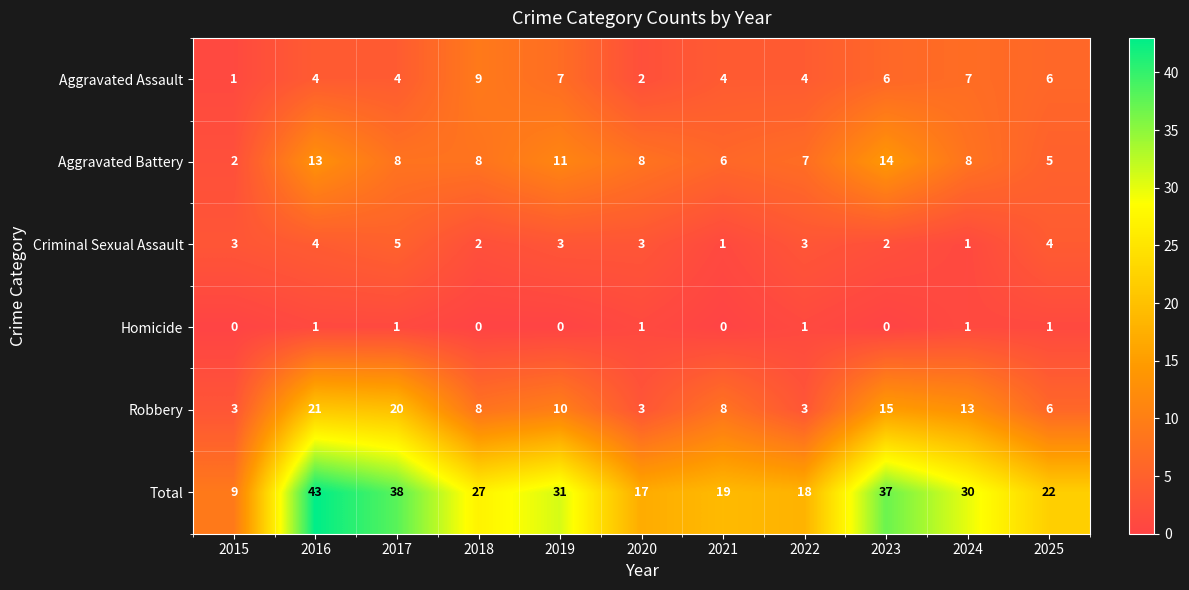

What is the average value of the Criminal Sexual Assault series?

3